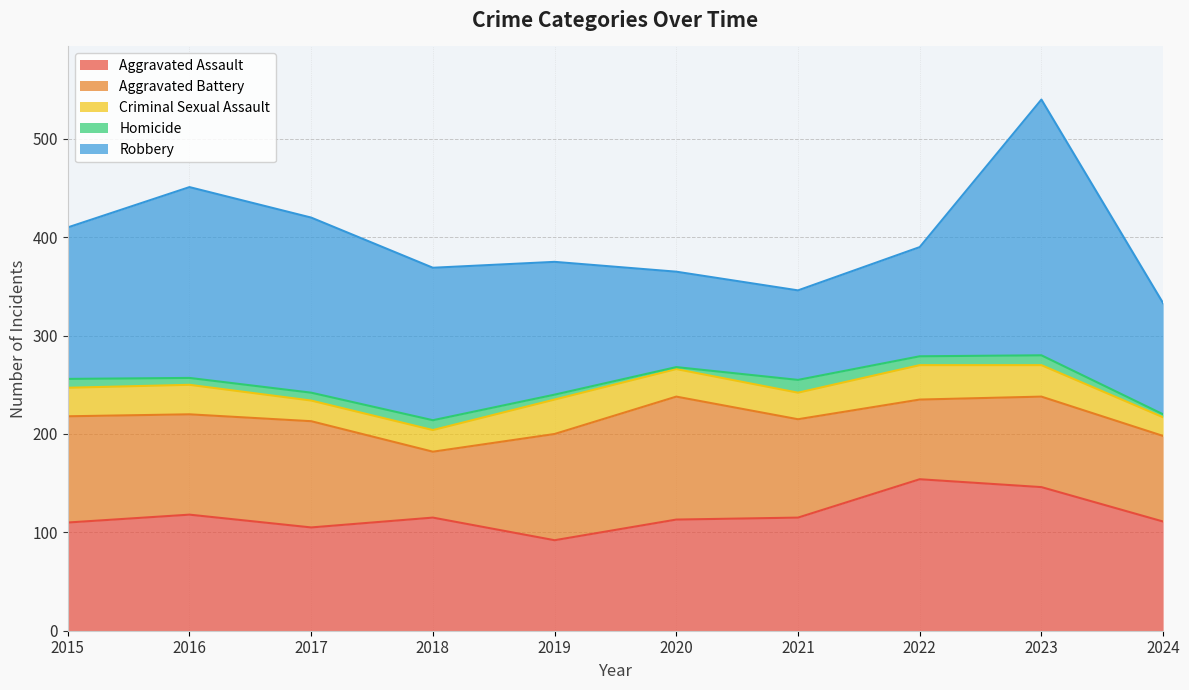

The value of Homicide at 2022 is 9. True or false?

True